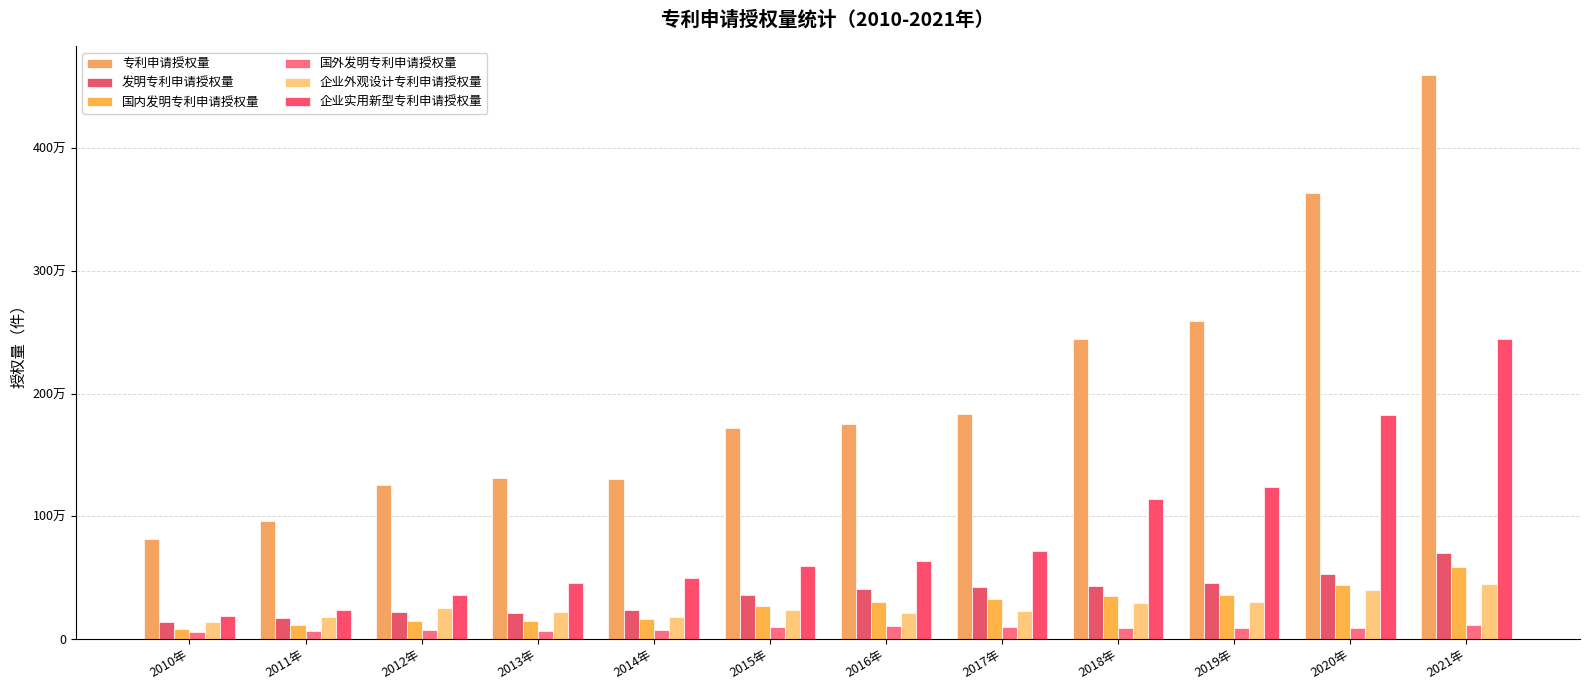

What is the value of the 企业外观设计专利申请授权量 bar at the 8th from the left?

222582